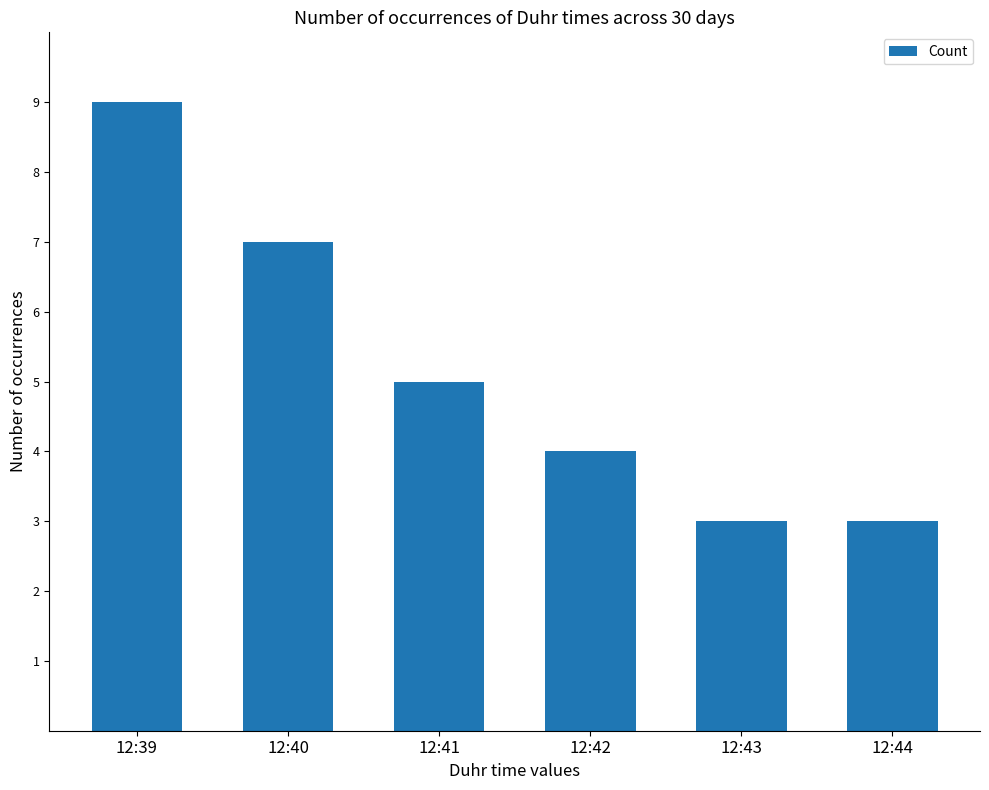

Reading left to right, what are all the values shown in this chart?

12:39=9	12:40=7	12:41=5	12:42=4	12:43=3	12:44=3